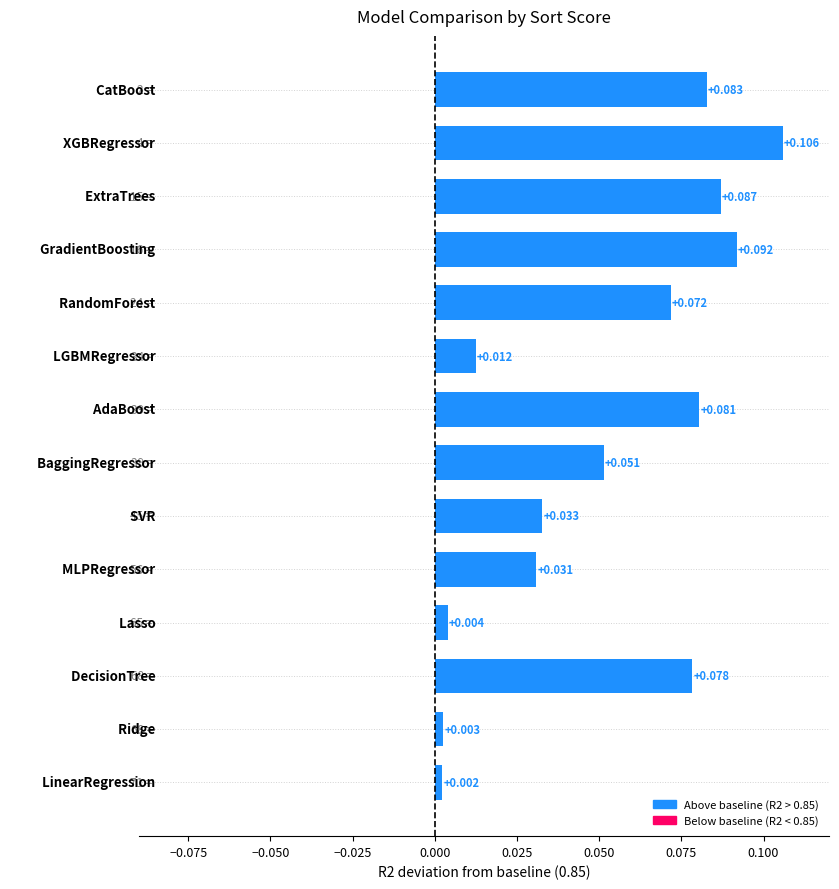

What is the average value?

0.1